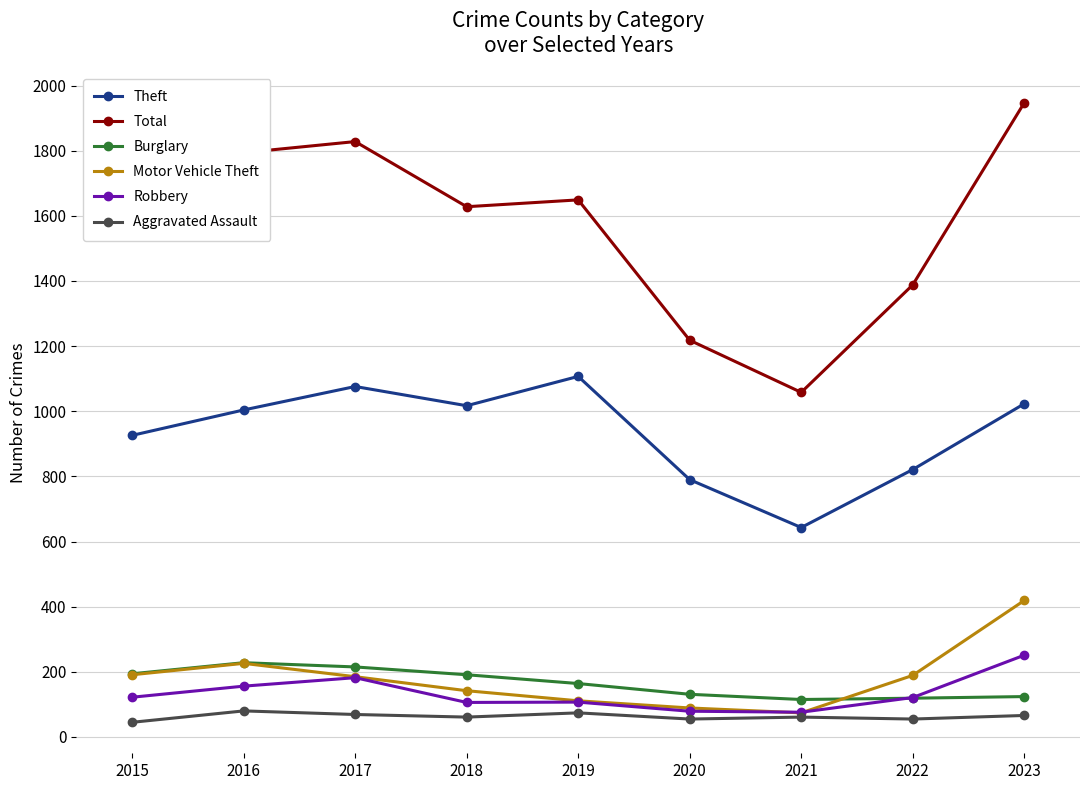

At how many categories does at least one series exceed 1599?

5